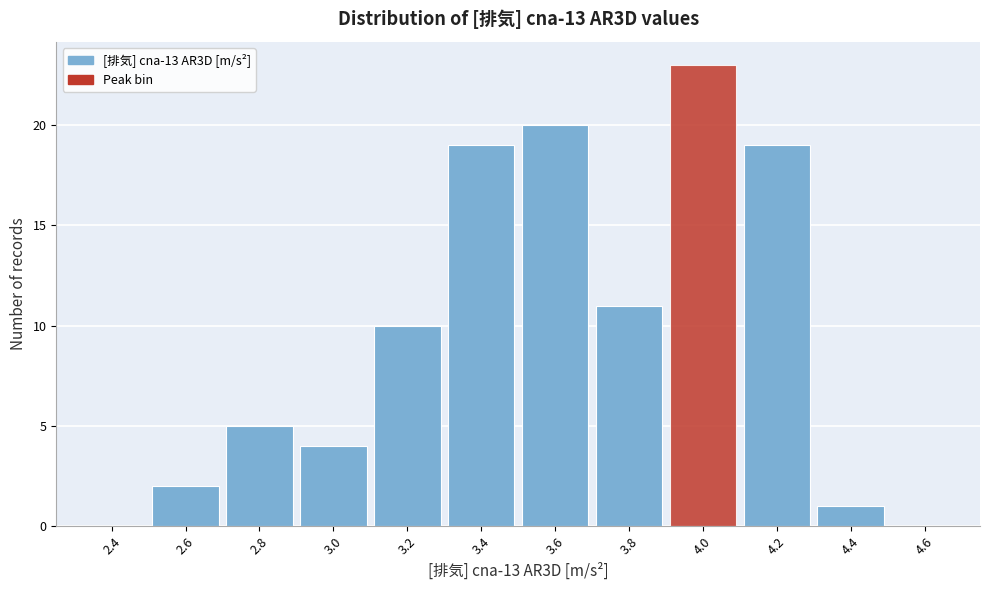

Which range on the x-axis has the tallest bar?

3.9 to 4.1